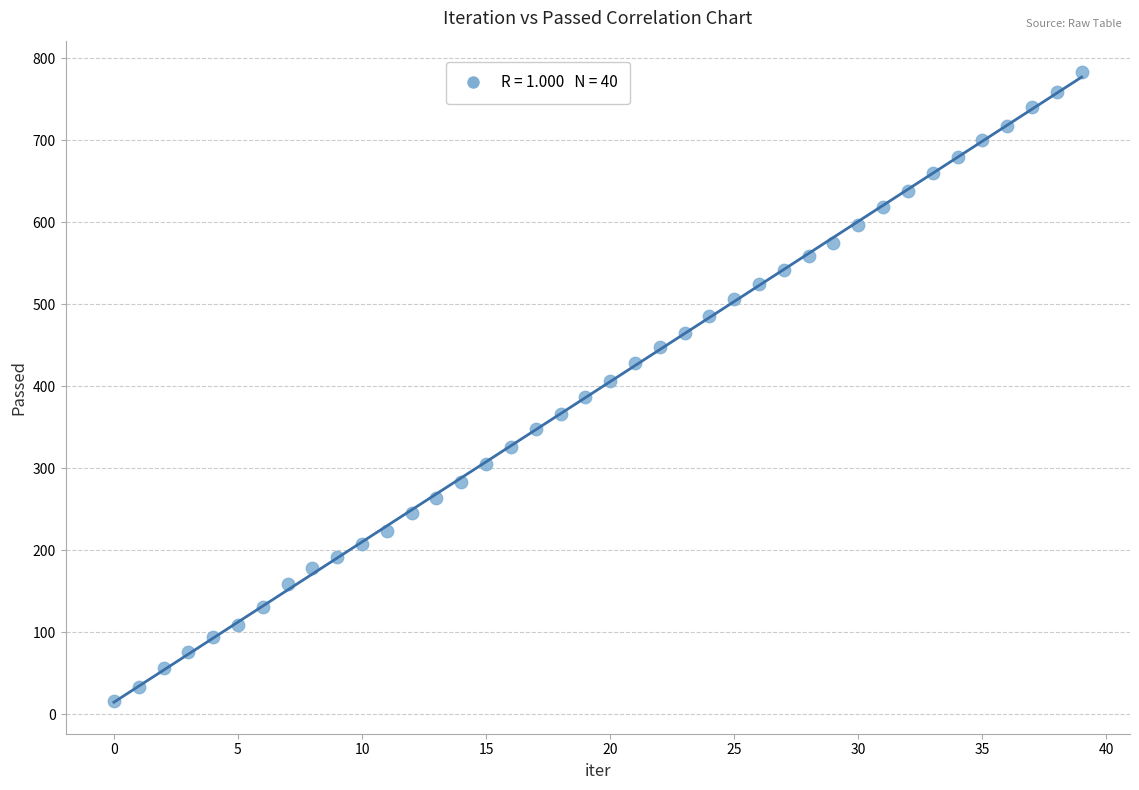

What is the range of Y values (max minus min)?

767